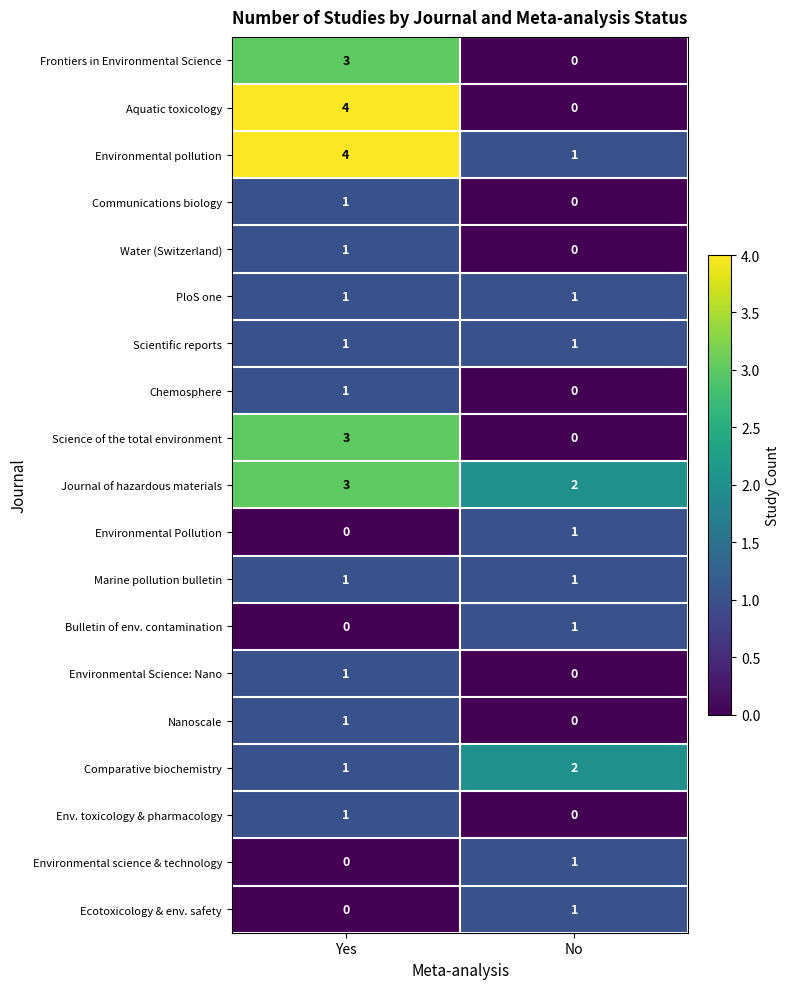

Which series has the widest spread of values?

Aquatic toxicology